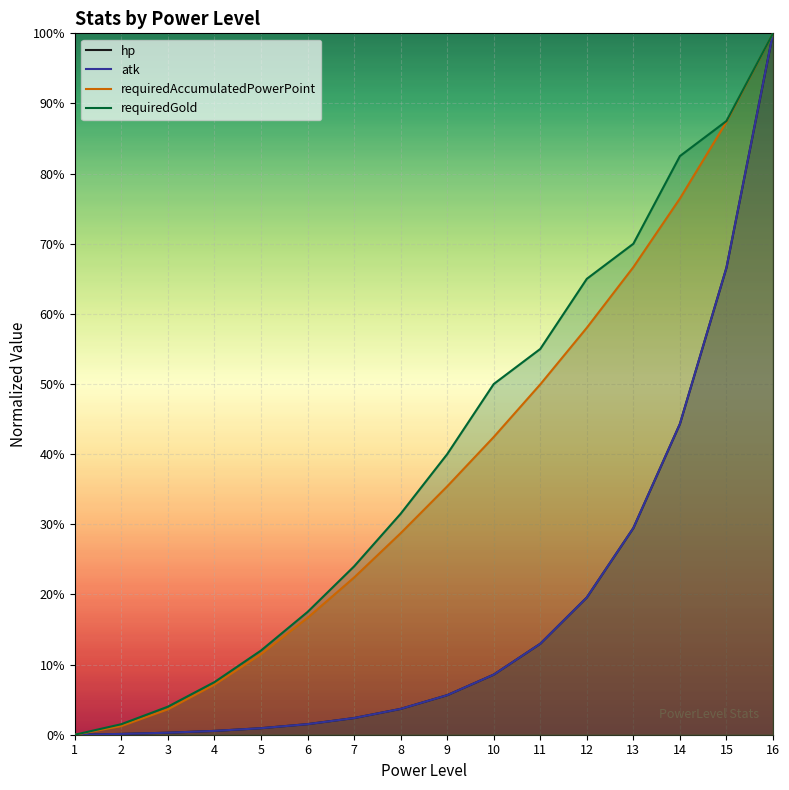

The atk series shows 0.3 at 13. True or false?

True